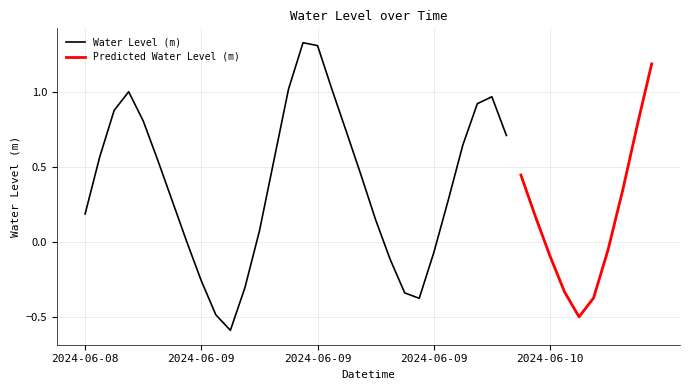

The value at 2024-06-09 21:00 is 1.4. True or false?

False